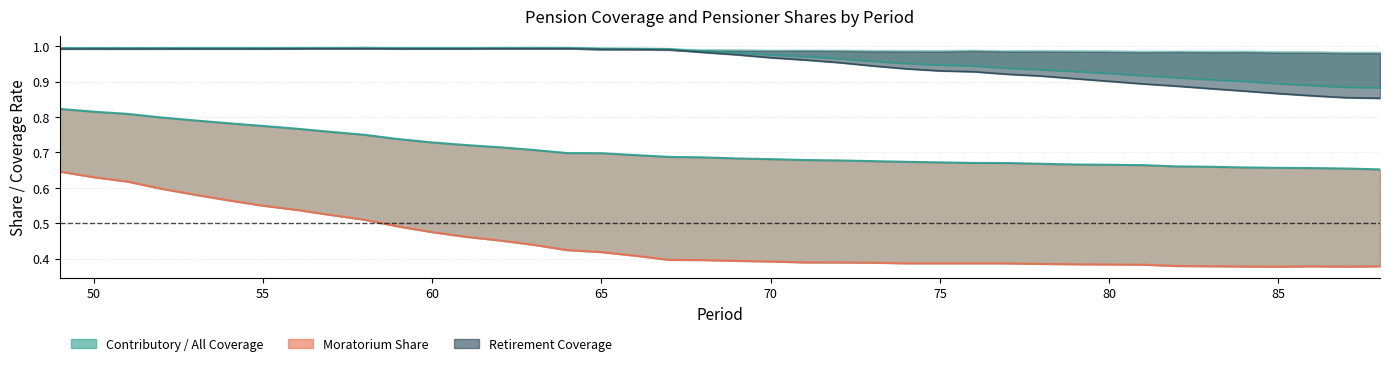

What is the average value of the Moratorium_pensioners_share series?

0.4